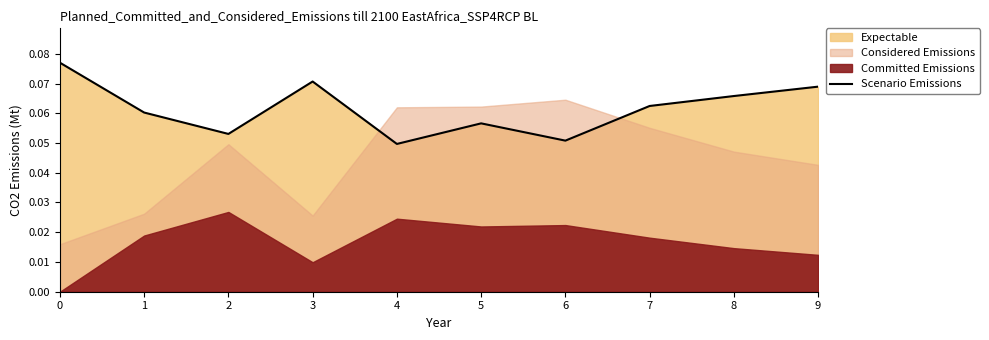

At which category does the data reach its first local valley?

2